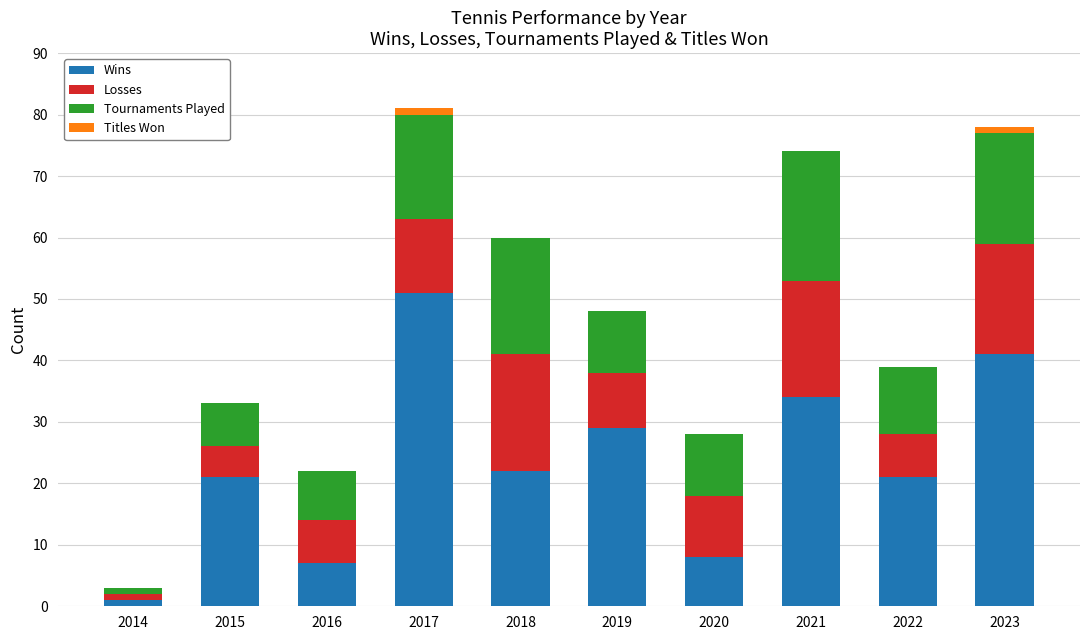

True or false: Wins has a value of 41 at 2023.

True